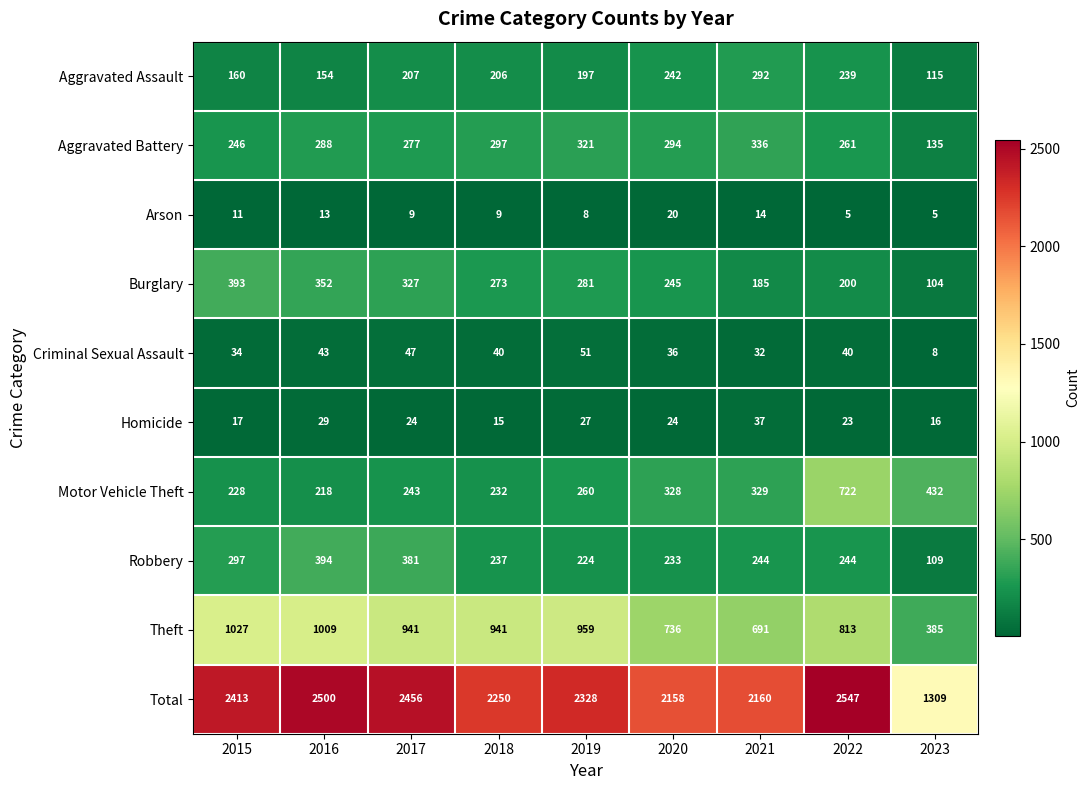

What is the total value across all series at 2021?

4320